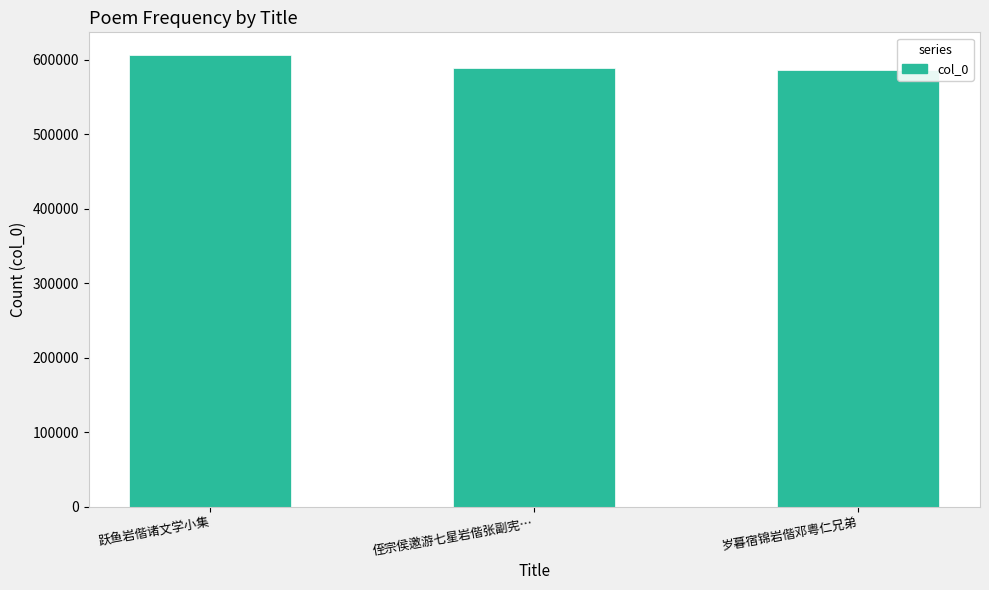

What is the change in value from 跃鱼岩偕诸文学小集 to 侄宗侯邀游七星岩偕张副宪…?

-17652